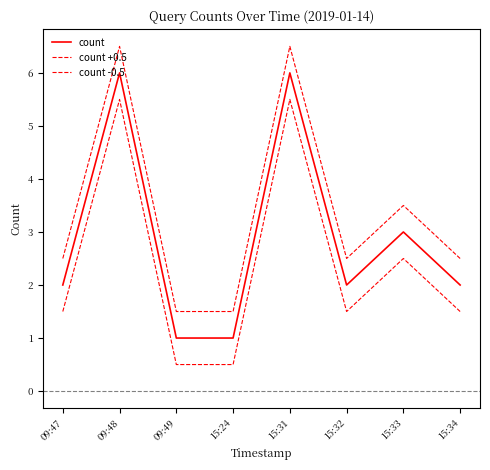

Reading left to right, extract all data points from this chart.

count: 09:47=2.0	09:48=6.0	09:49=1.0	15:24=1.0	15:31=6.0	15:32=2.0	15:33=3.0	15:34=2.0
count +0.5: 09:47=2.5	09:48=6.5	09:49=1.5	15:24=1.5	15:31=6.5	15:32=2.5	15:33=3.5	15:34=2.5
count -0.5: 09:47=1.5	09:48=5.5	09:49=0.5	15:24=0.5	15:31=5.5	15:32=1.5	15:33=2.5	15:34=1.5